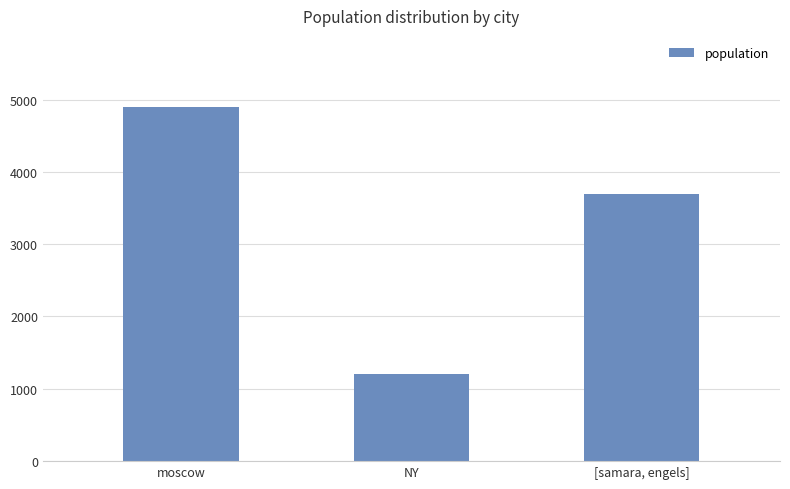

What is the label of the 3rd bar from the left?

[samara, engels]